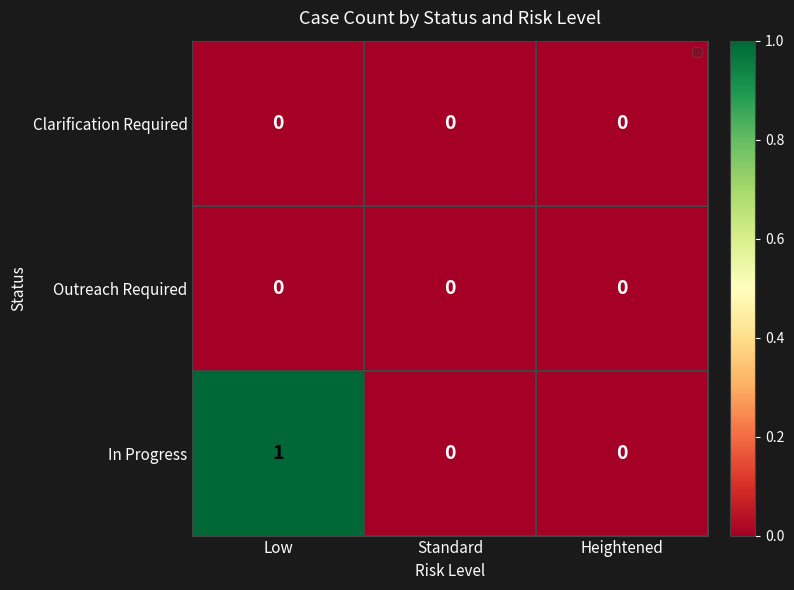

Which series has the widest spread of values?

In Progress